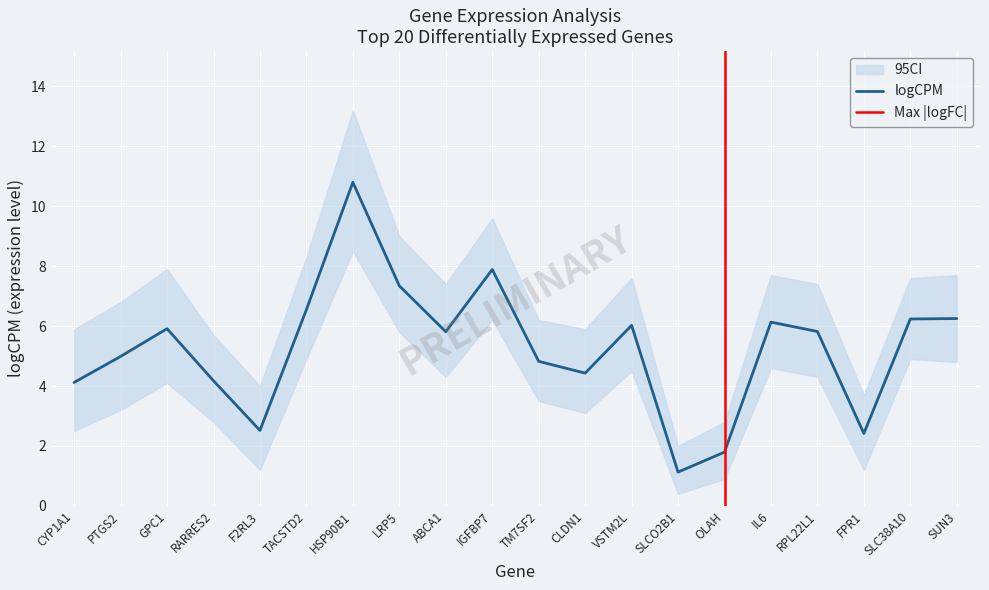

What is the label of the 13th point from the left?

VSTM2L